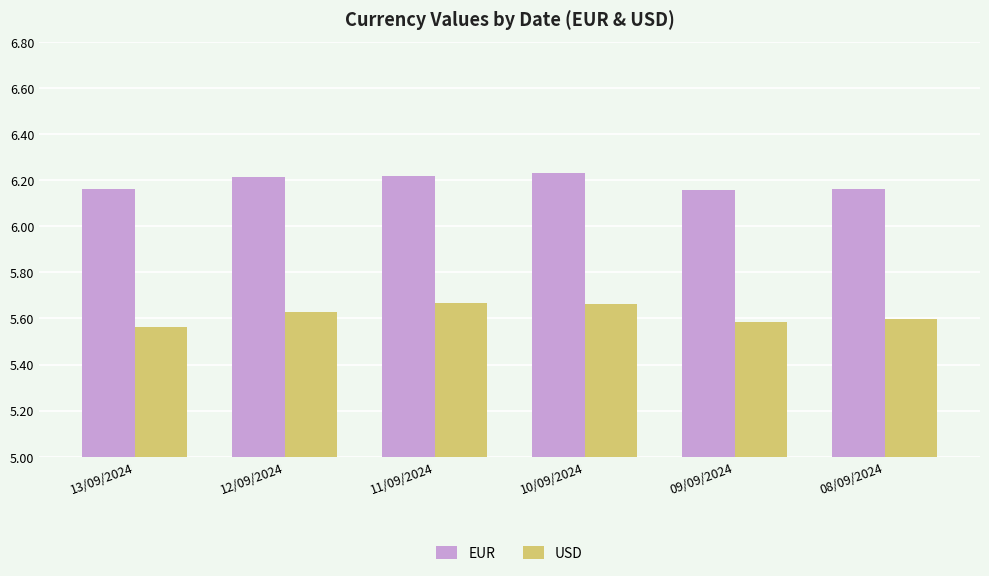

Is it true that USD equals 1.6 at 13/09/2024?

False